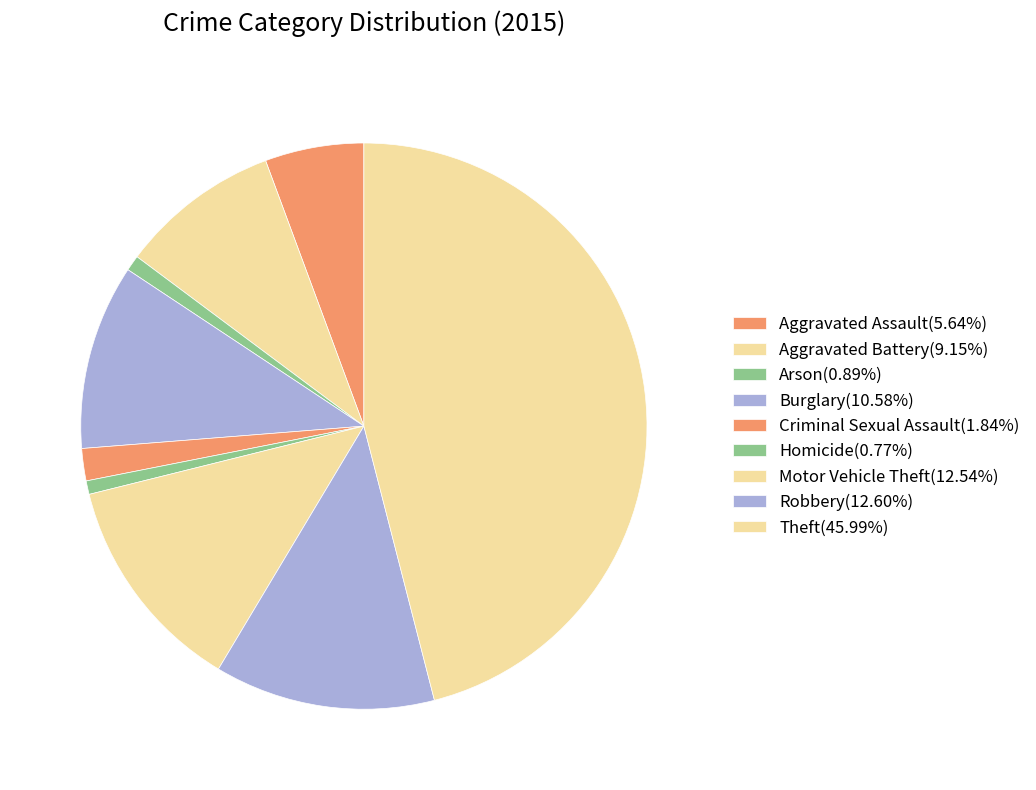

To the nearest percent, what is the difference between the Burglary and Robbery slice percentages?

2%